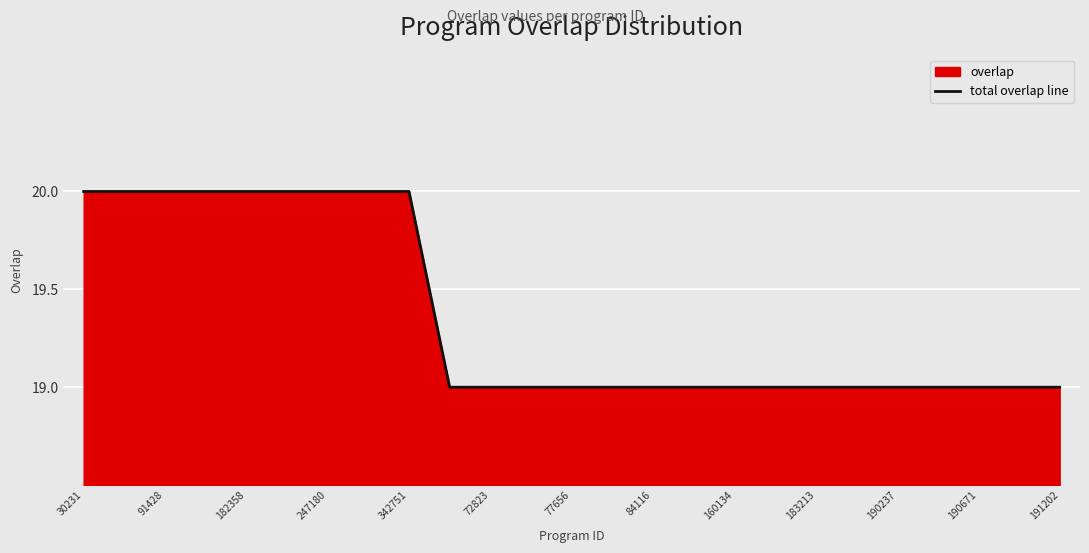

What is the average value?

19